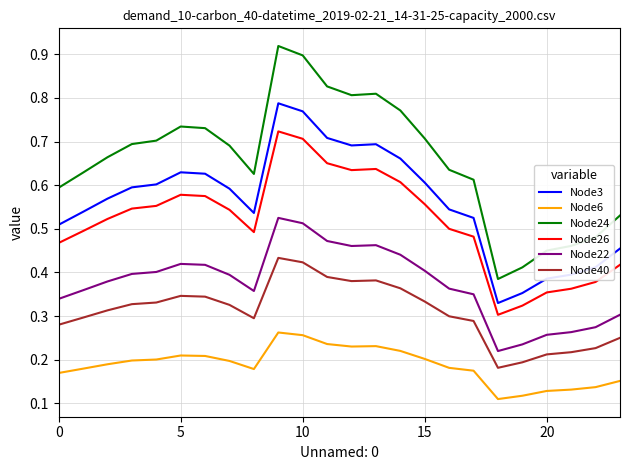

Which series has the widest spread of values?

Node24